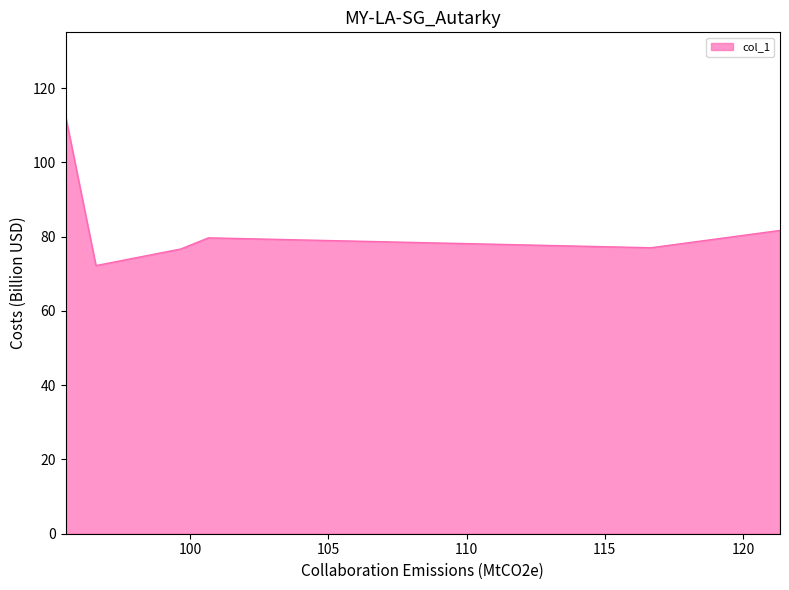

How many interior local peaks (higher than both neighbors) does the data have?

1